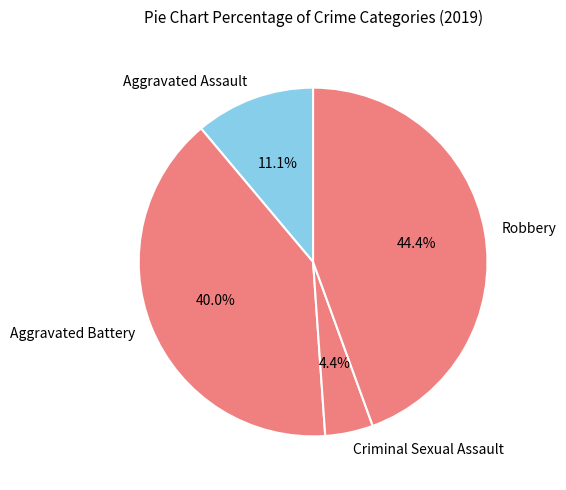

Count the number of slices in the pie.

4